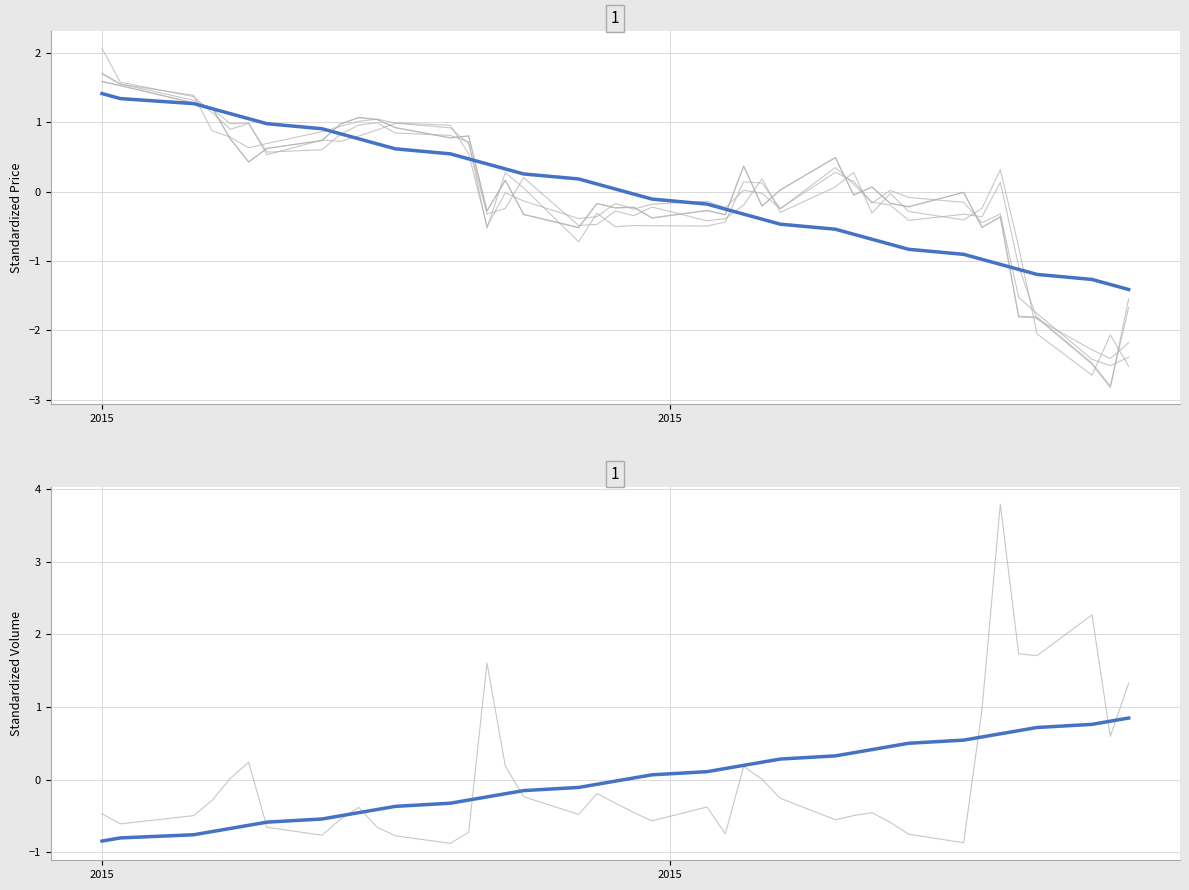

Does the chart display data point markers on the line(s)?

No